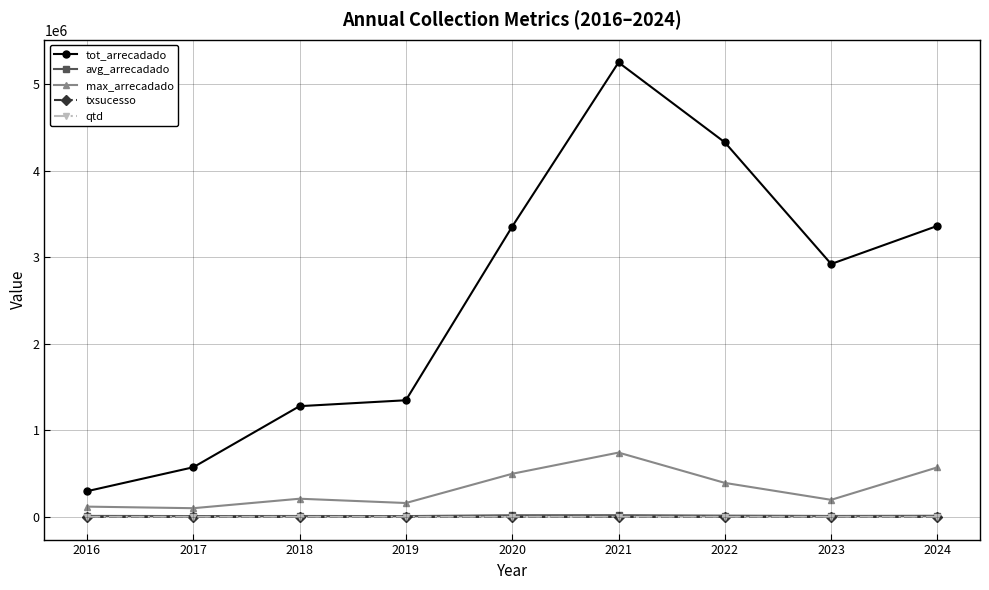

Is this an area chart (filled region under the line)?

No